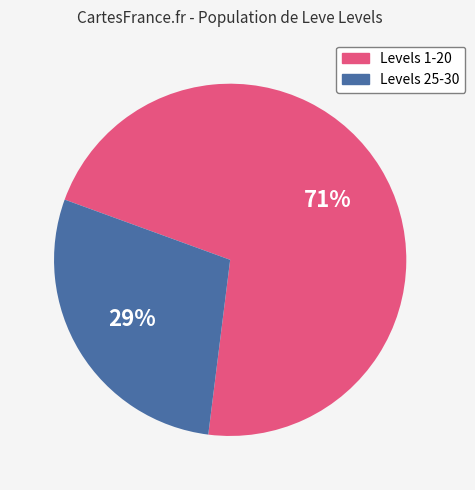

To the nearest percent, what is the average slice percentage?

50%